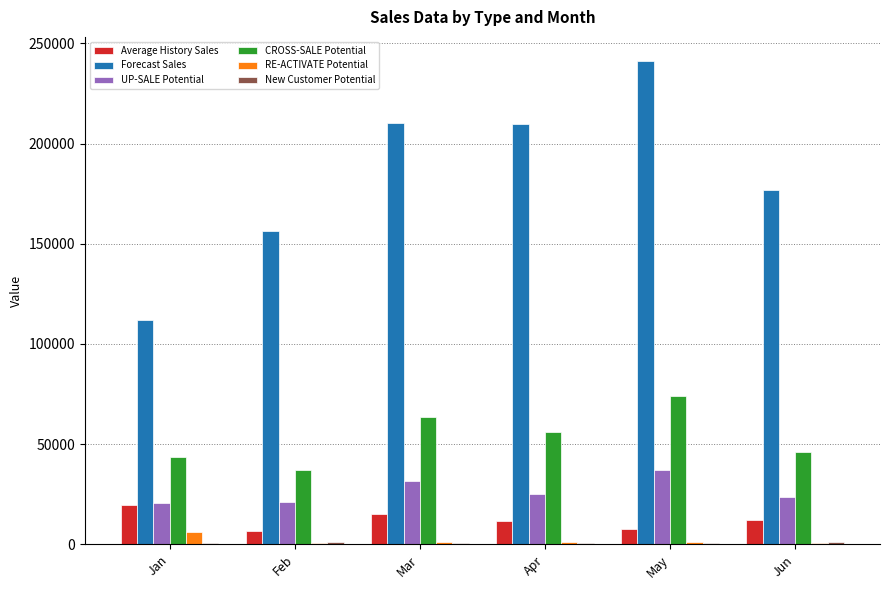

Which series has the largest total across all categories?

Forecast Sales